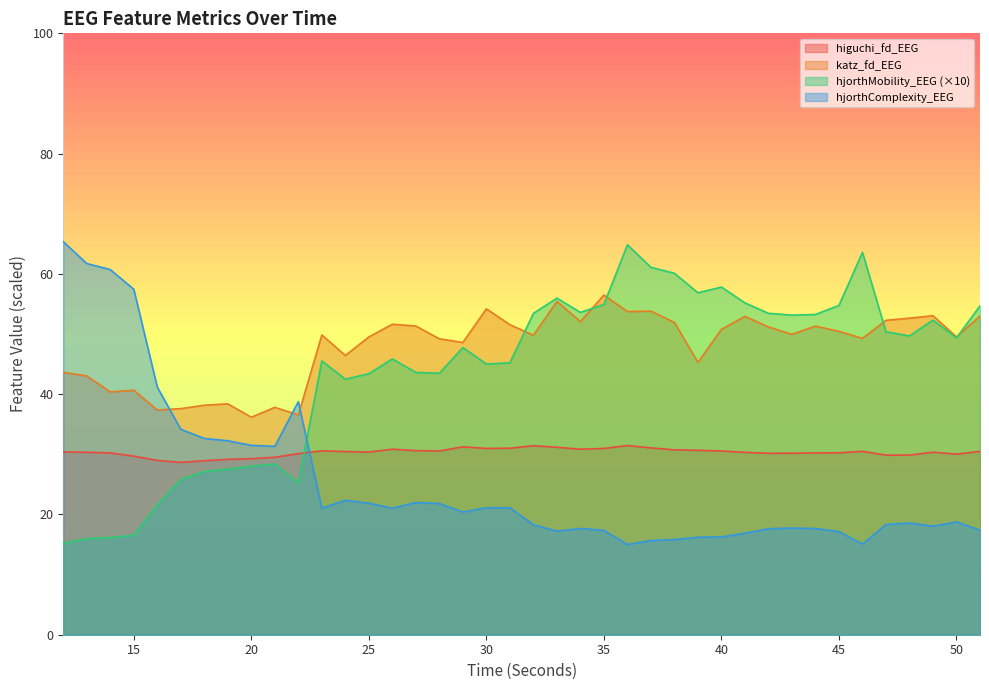

The value of hjorthComplexity_EEG at 28 is 34.4. True or false?

False